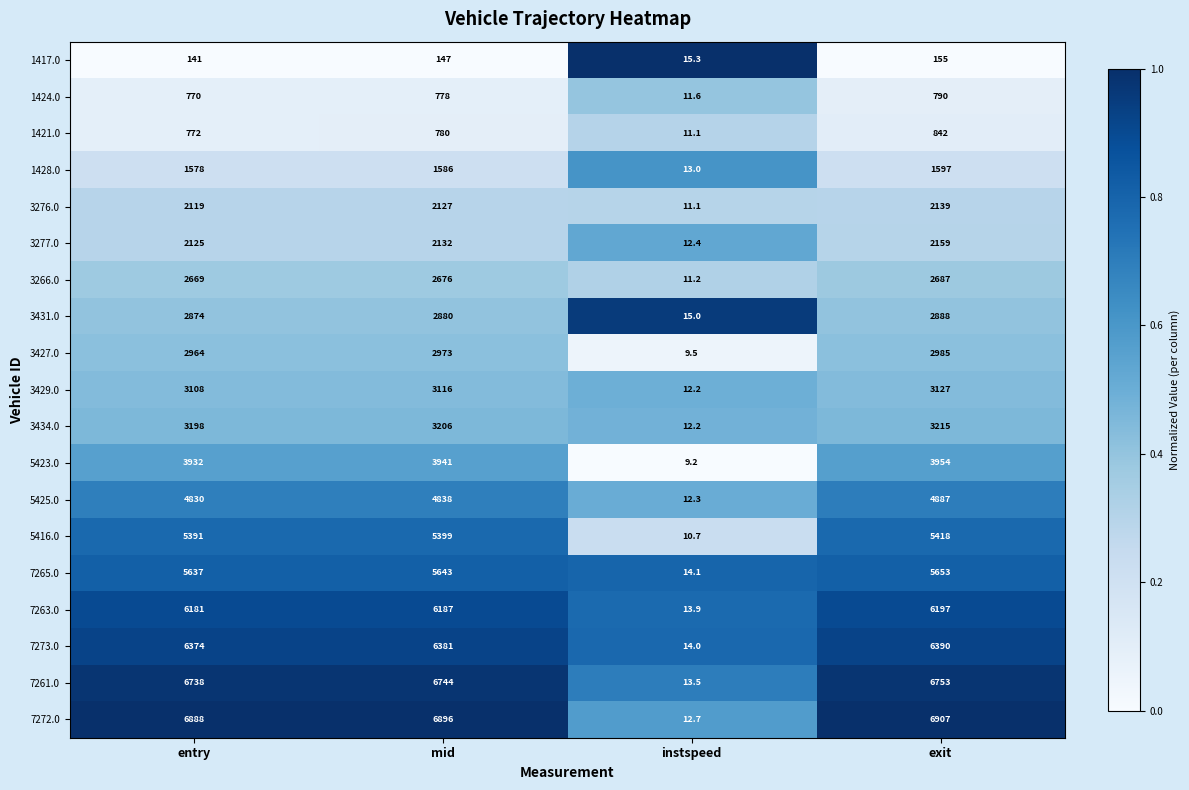

Is it true that 7272.0 equals 2092.5 at entry?

False